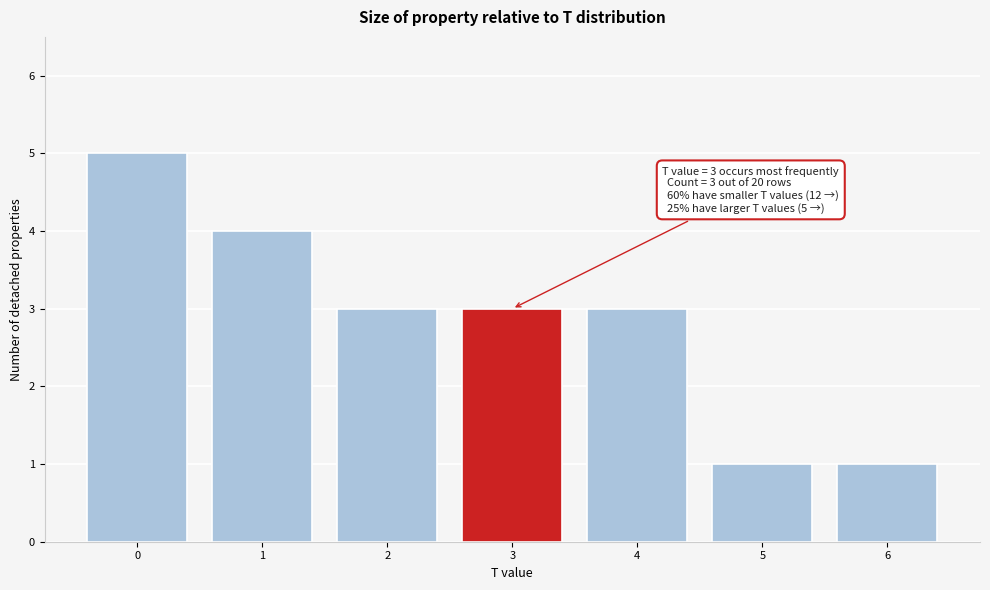

Which range on the x-axis has the tallest bar?

-0.5 to 0.5